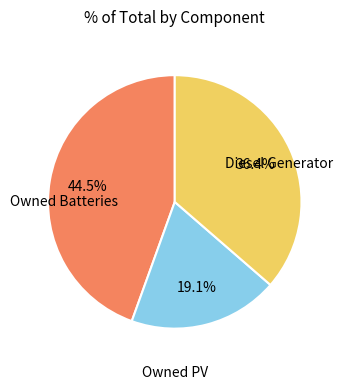

Is there a majority slice in this chart?

No